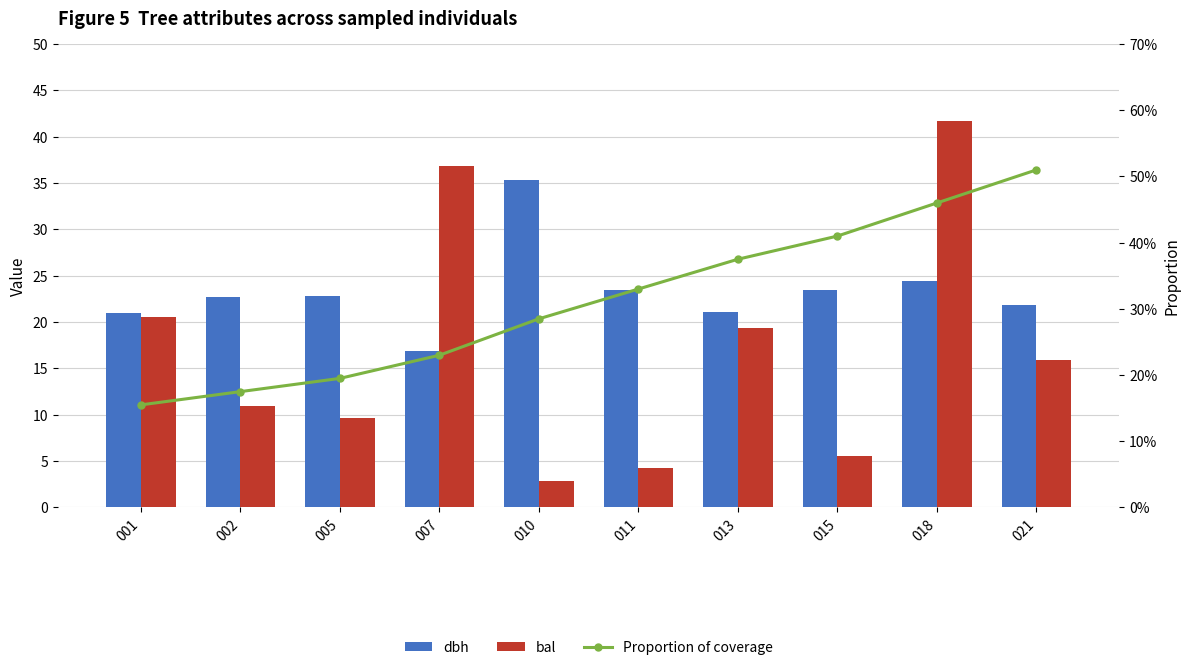

What is the sum of the Proportion of coverage values at 021 and 007?

0.7